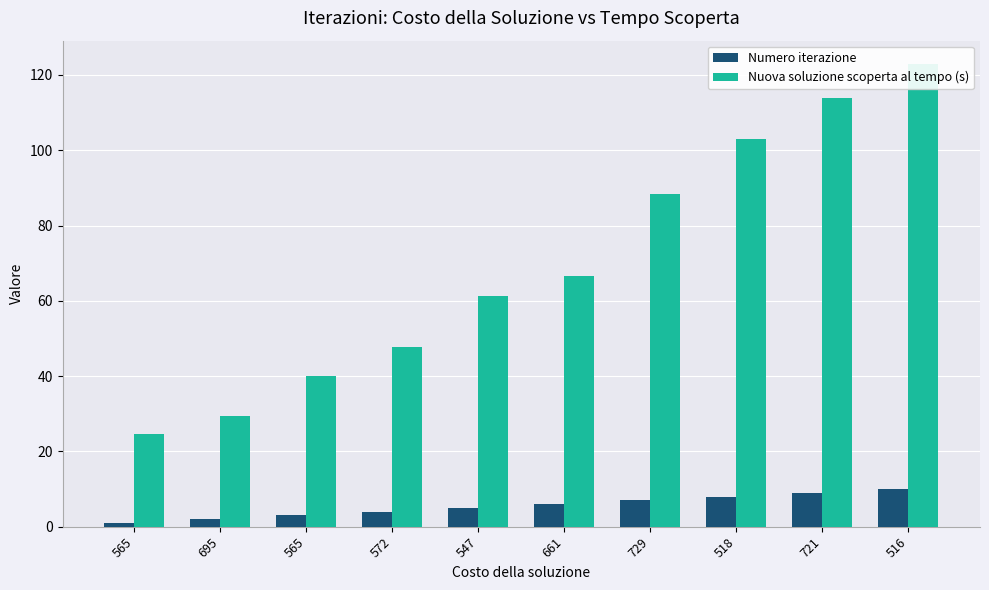

What is the total value across all series at 565?

25.6